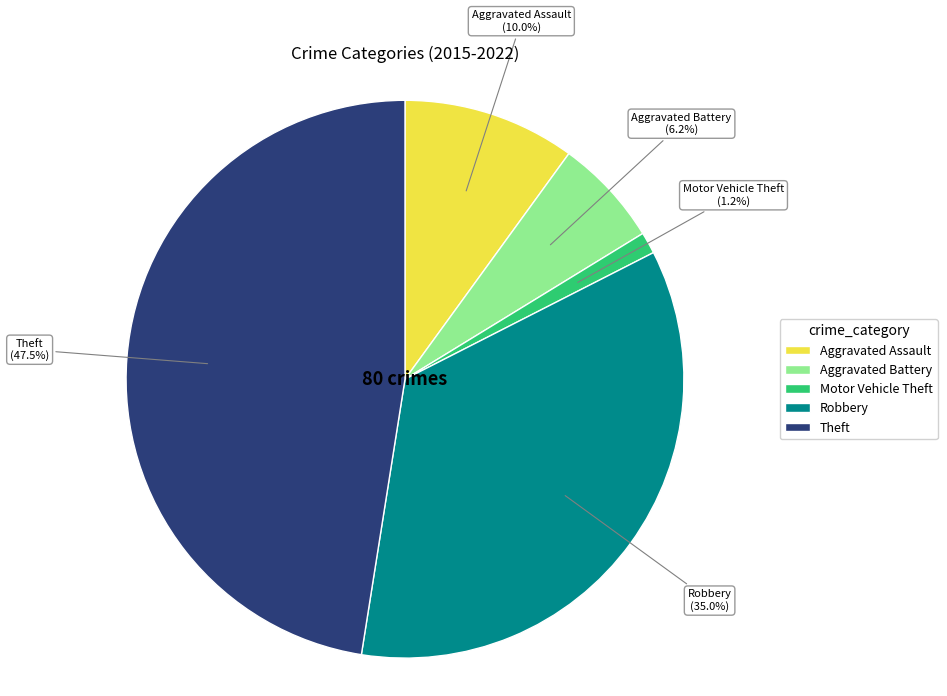

To the nearest percent, what percentage of the pie is Aggravated Assault?

10%